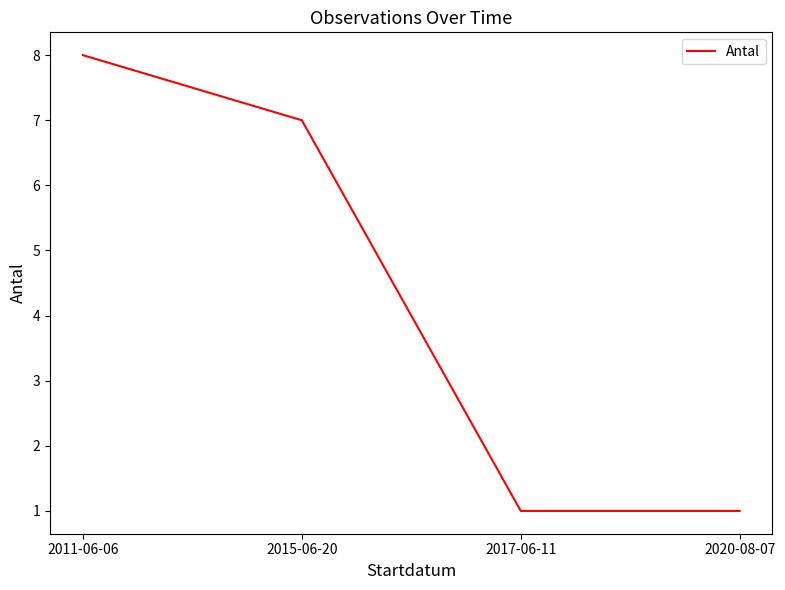

What is the difference between the second highest and second lowest values?

6